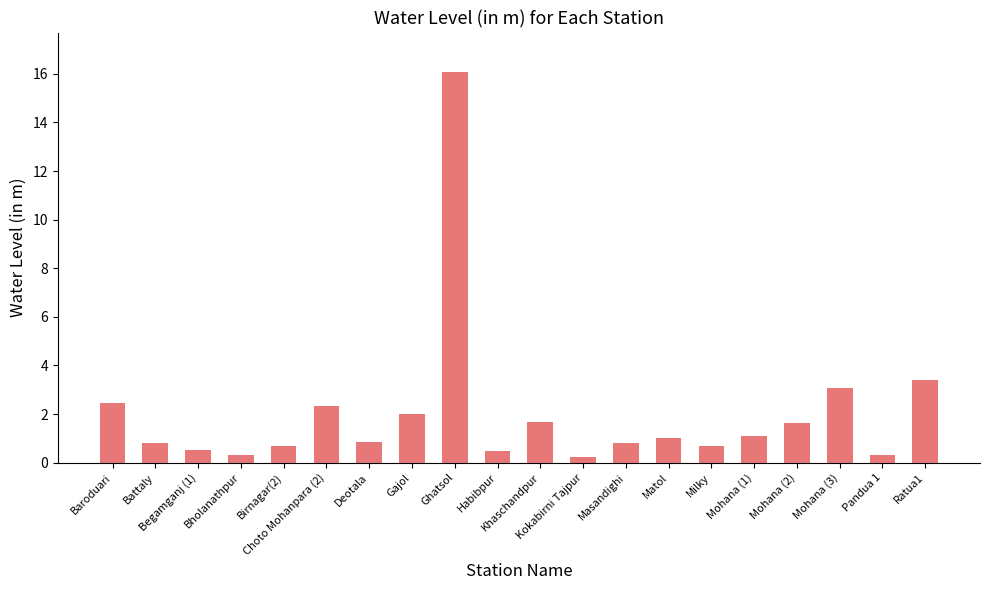

What is the average value?

2.0